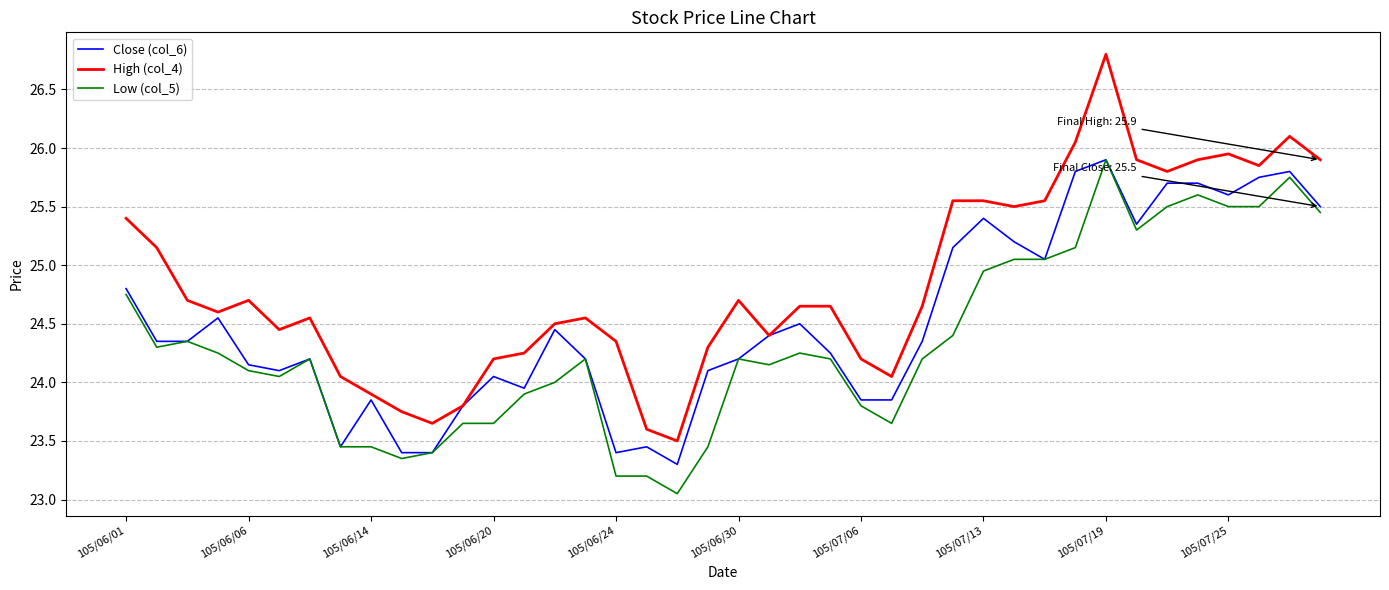

What is the maximum value shown in the chart?

26.8